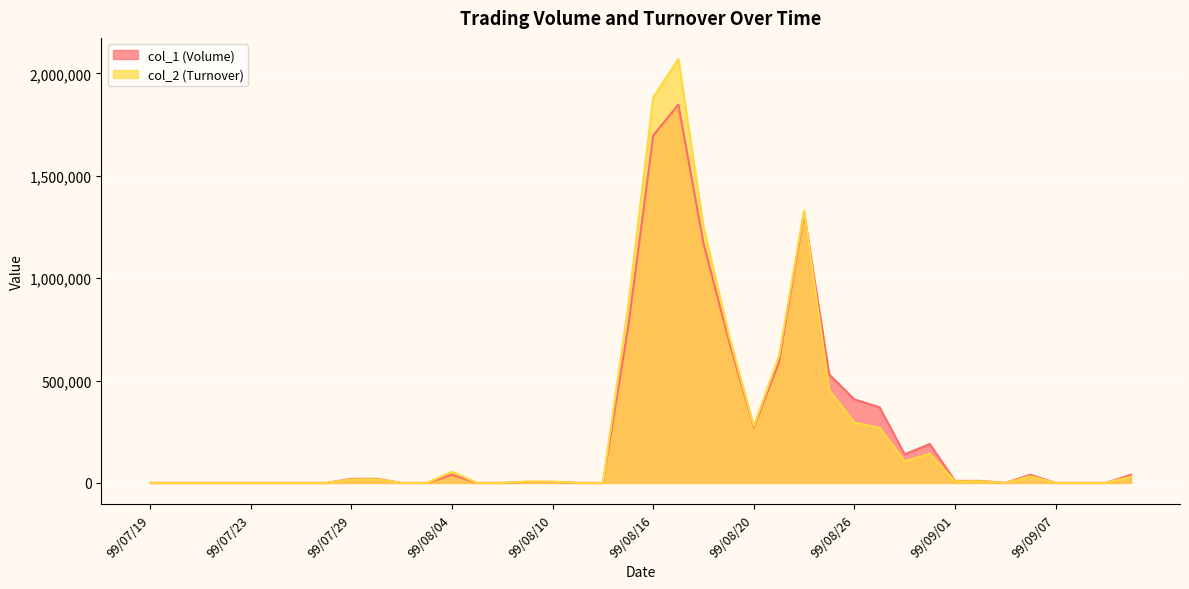

Reading left to right, transcribe all the data shown in this chart.

col_1 (Volume): 0	0	0	0	0	0	0	0	20000	20000	0	0	40000	0	0	5000	5000	0	0	758000	1697000	1848000	1170000	700000	271000	590000	1320000	530000	408000	370000	140000	190000	10000	10000	0	40000	0	0	0	40000
col_2 (Turnover): 0	0	0	0	0	0	0	0	17200	17400	0	0	54800	0	0	6650	6360	0	0	859930	1883190	2070360	1251000	727200	276930	619100	1331320	453100	295440	269000	106400	142700	7900	8000	0	32300	0	0	0	30500